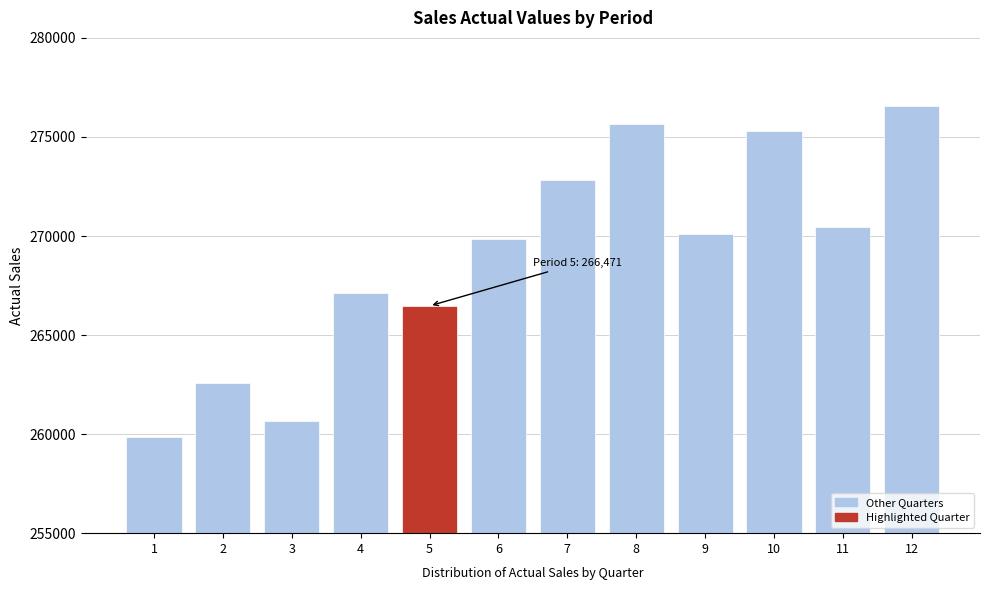

Reading left to right, list all the values displayed in this chart.

1=259846	2=262587	3=260643	4=267129	5=266471	6=269843	7=272803	8=275649	9=270117	10=275315	11=270451	12=276543